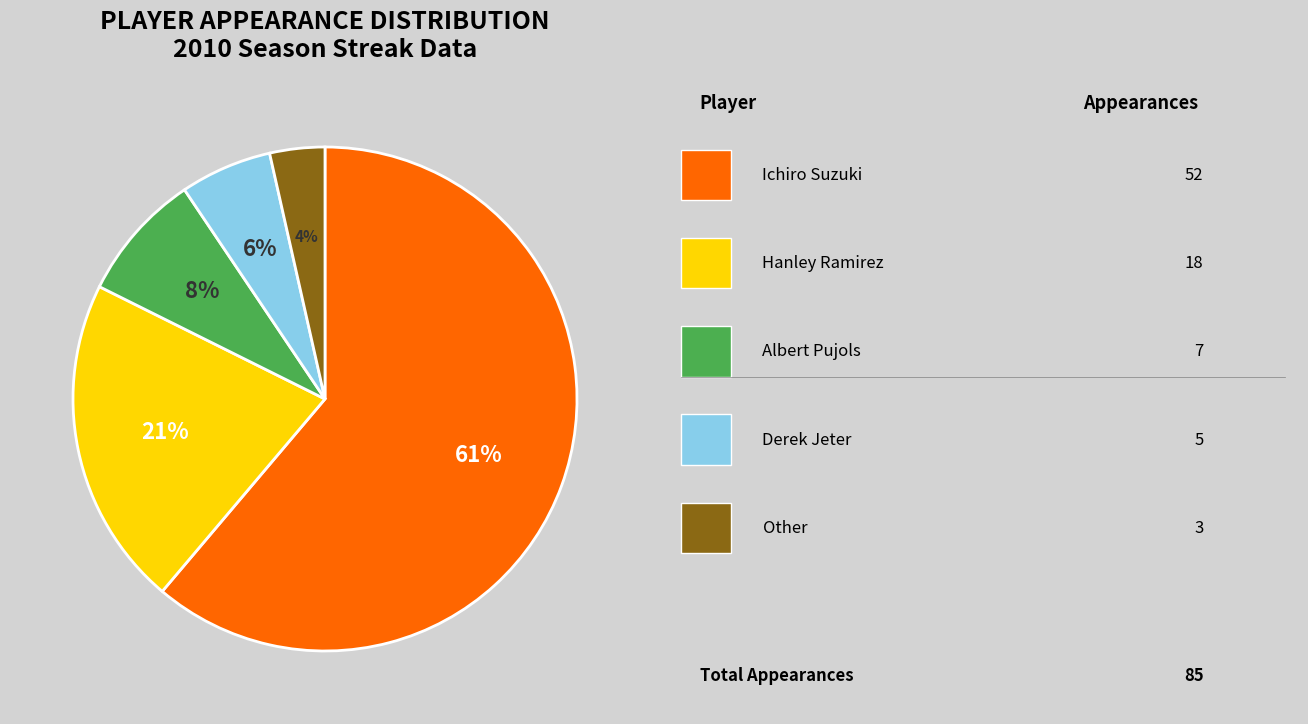

To the nearest percent, what is the average slice percentage?

20%